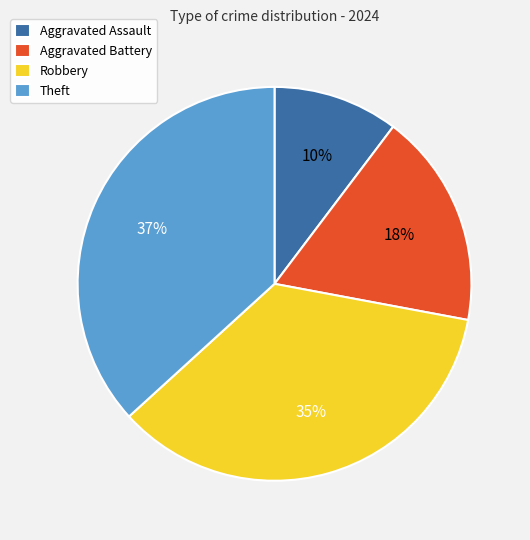

To the nearest percent, what is the average slice percentage?

25%